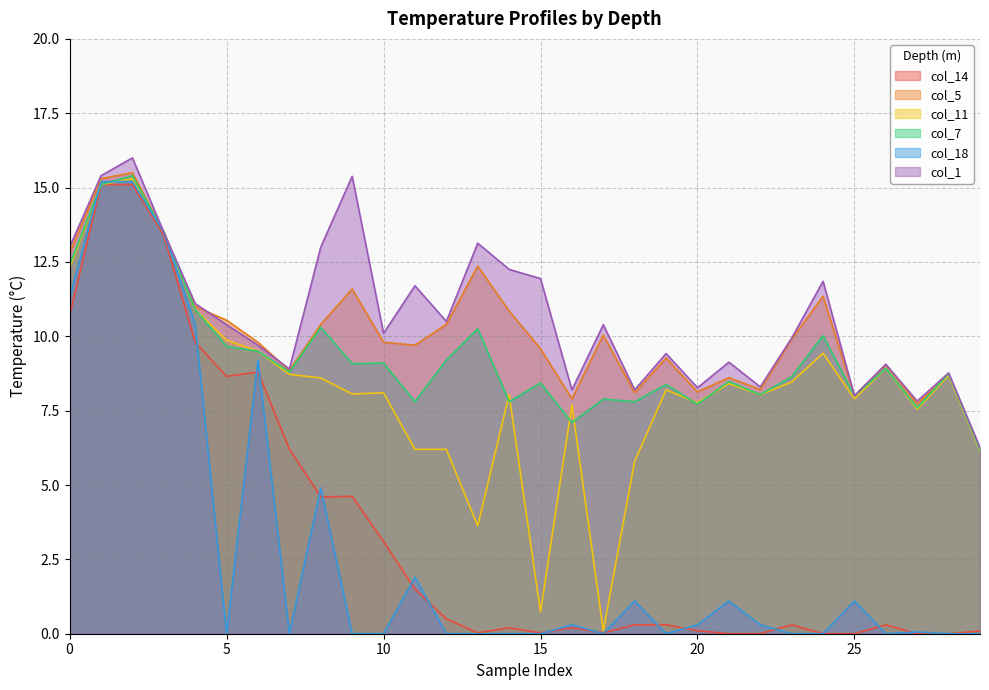

Is the value of col_14 at 9 greater than the value of col_11 at 23?

No